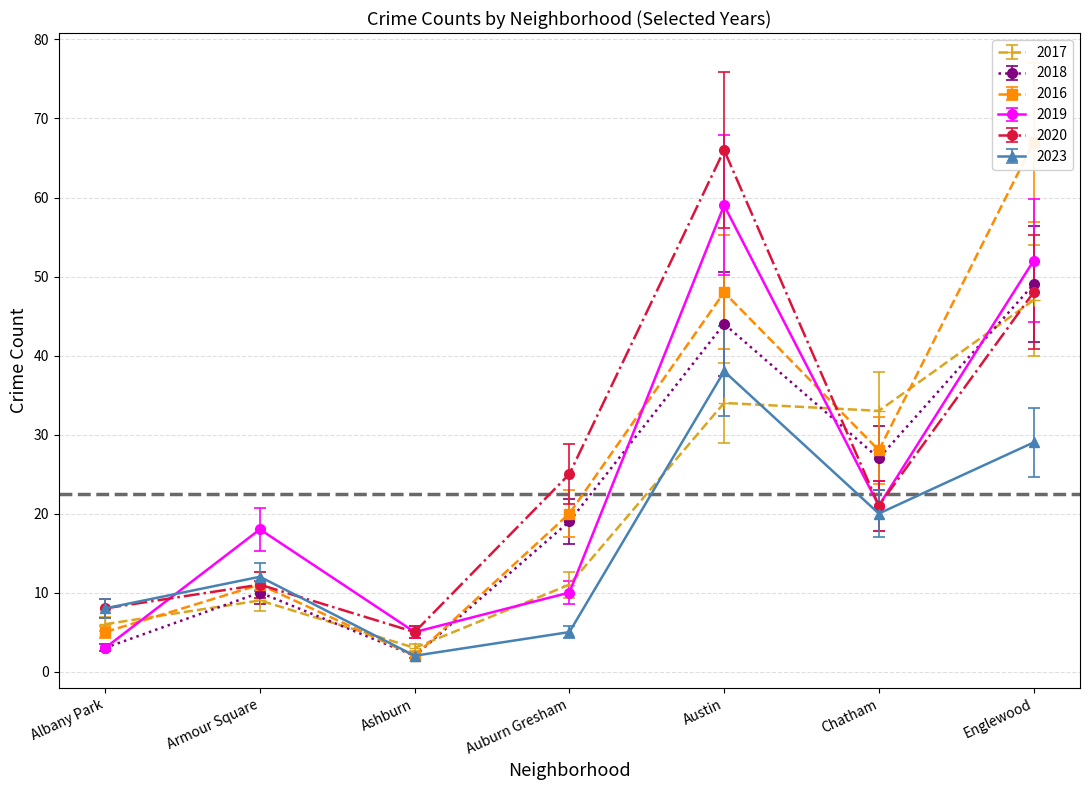

The 2020 series shows 25.2 at Englewood. True or false?

False